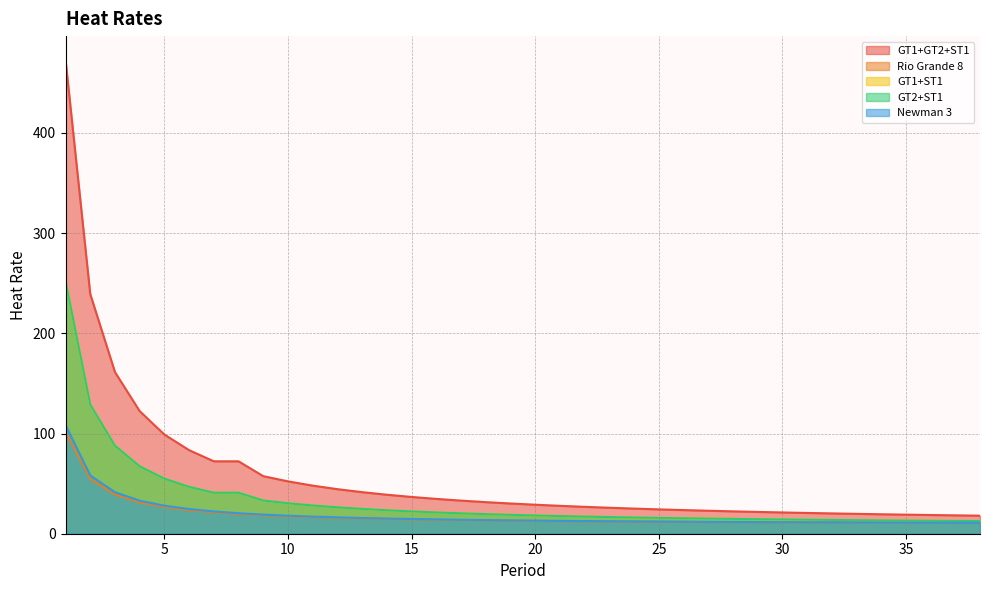

Which category has the lowest value across all series?

38